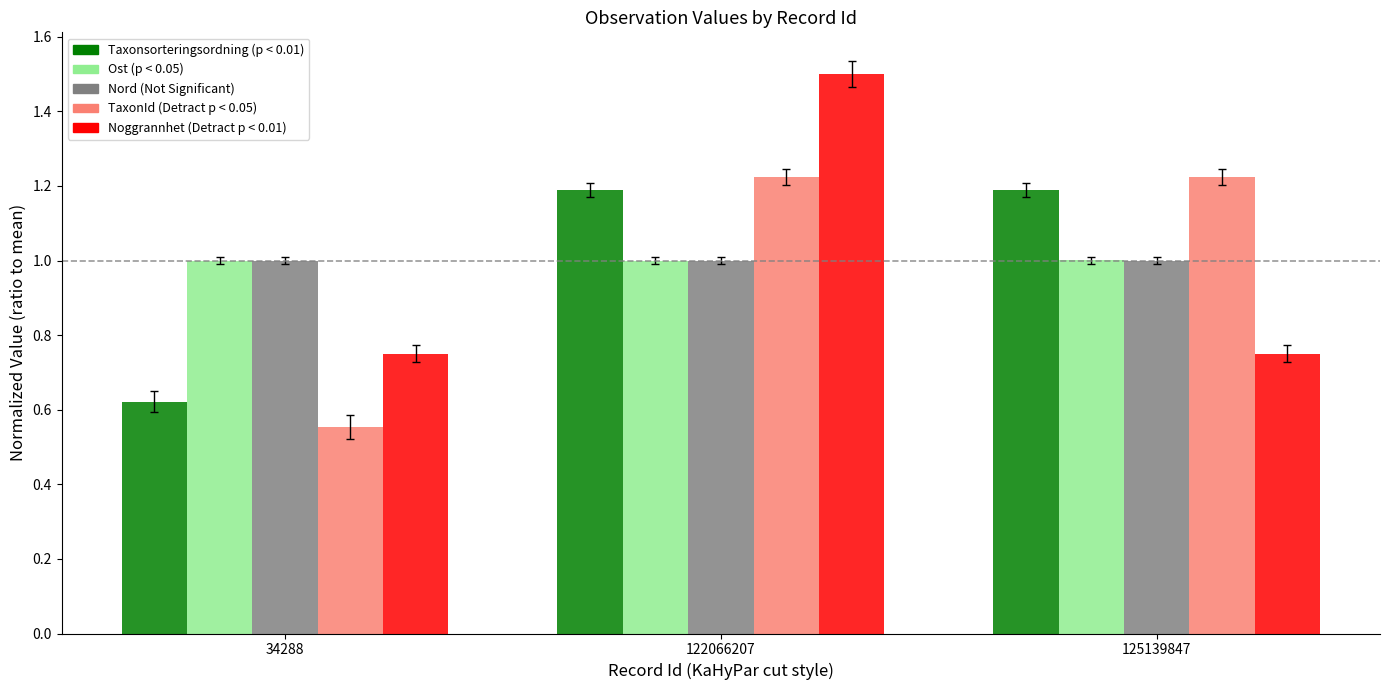

What is the spread (max minus min) of values at 34288?

0.4